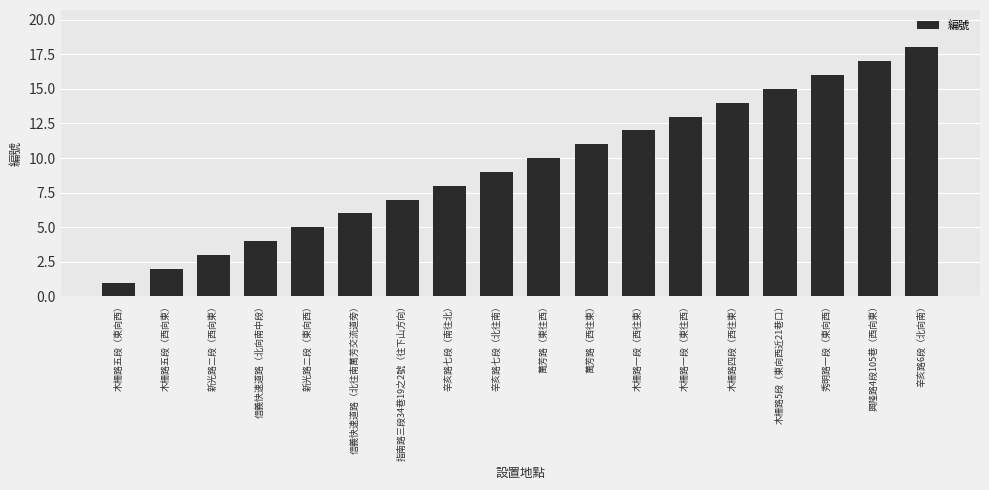

At which category does the chart reach its peak across all series?

辛亥路6段（北向南）